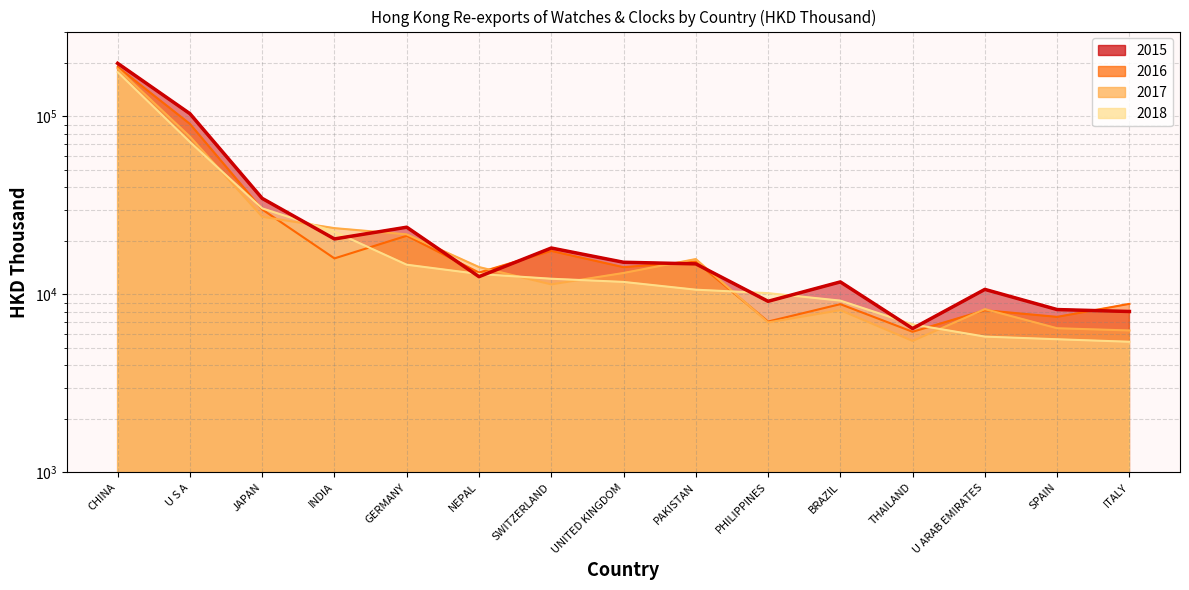

How many times do 2015 and 2016 cross each other?

5